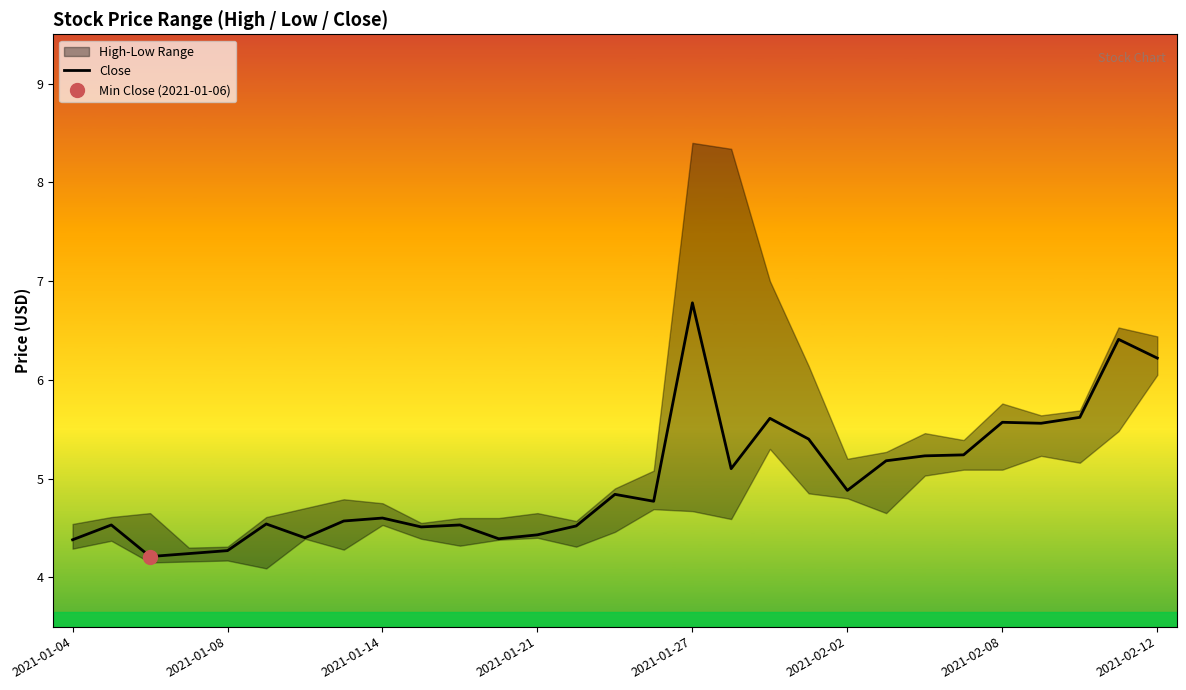

Does the chart have visible grid lines?

No